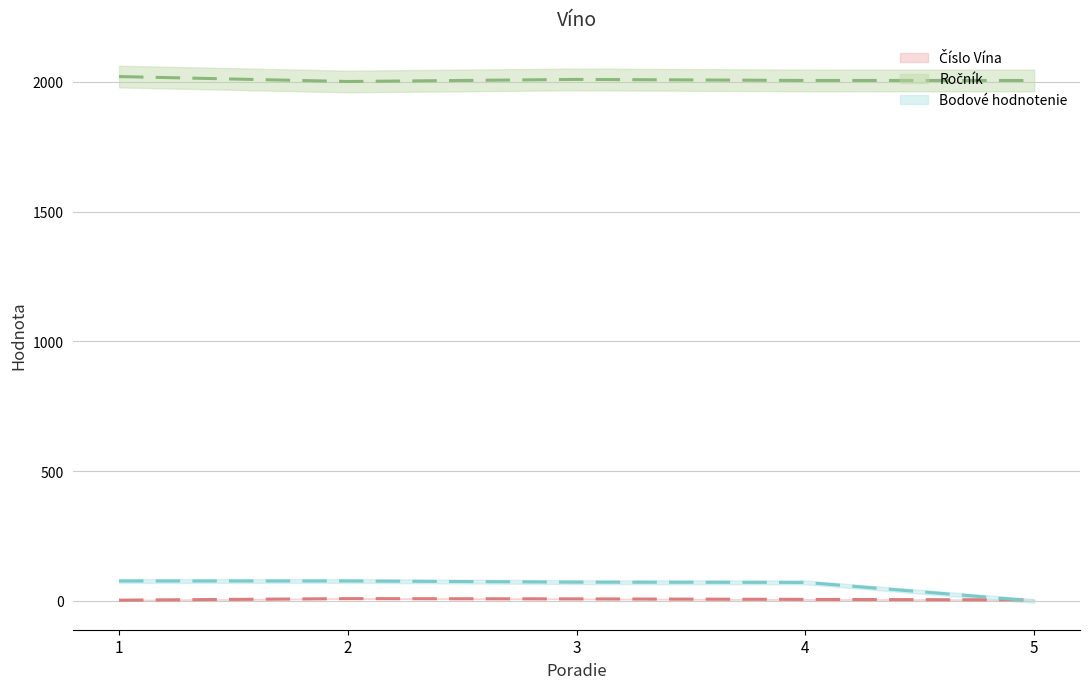

Reading left to right, extract all data points from this chart.

Číslo Vína: 1=3.0	2=9.0	3=8.0	4=6.0	5=4.0
Ročník: 1=2020.0	2=2001.0	3=2009.0	4=2005.0	5=2005.0
Bodové hodnotenie: 1=77.0	2=77.0	3=72.5	4=71.5	5=0.0